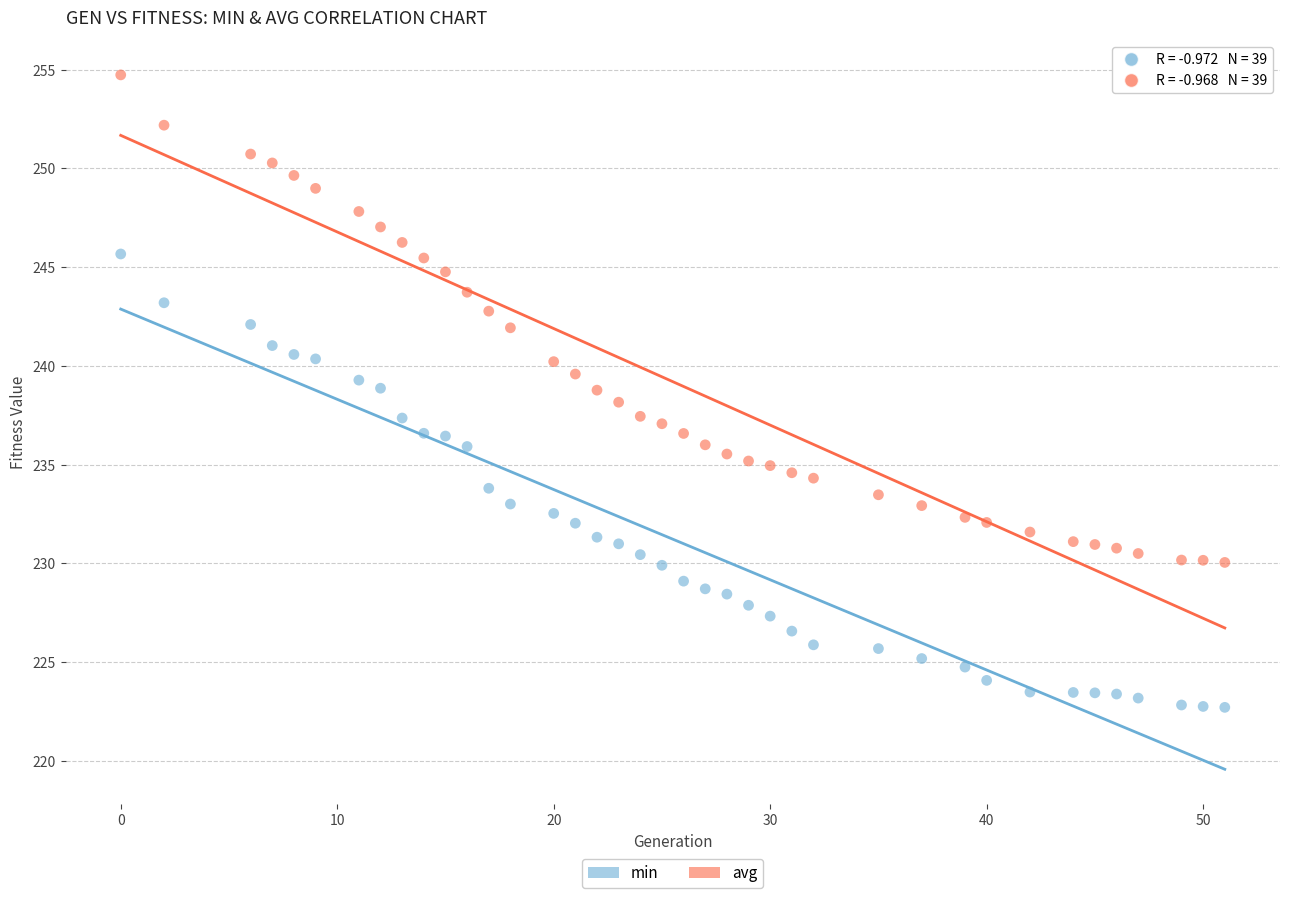

What is the X range (max minus min) for the scatter plot?

51.0